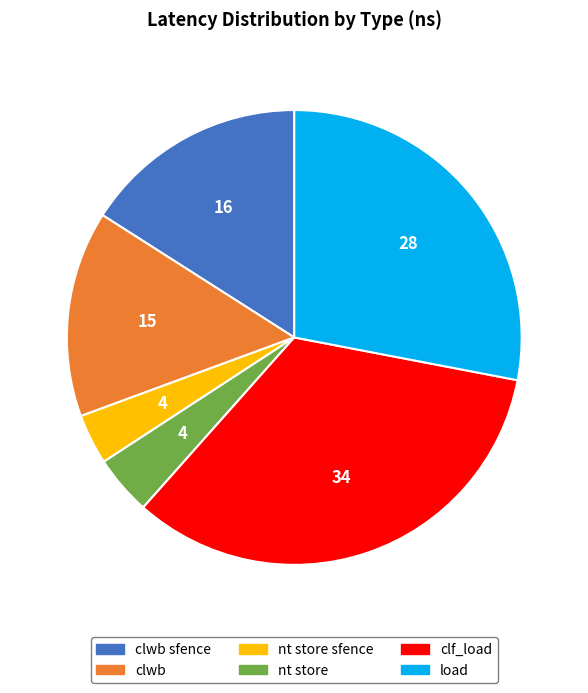

Is there any slice that represents more than half of the pie?

No